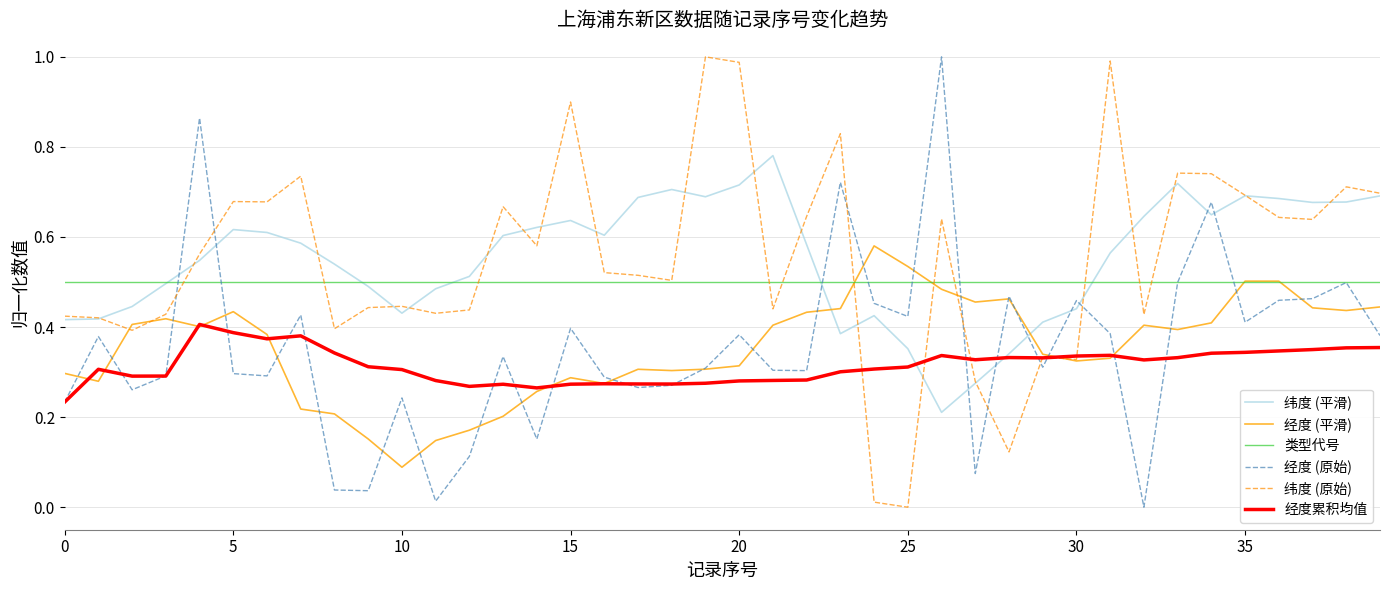

Count the number of categories in the chart.

40